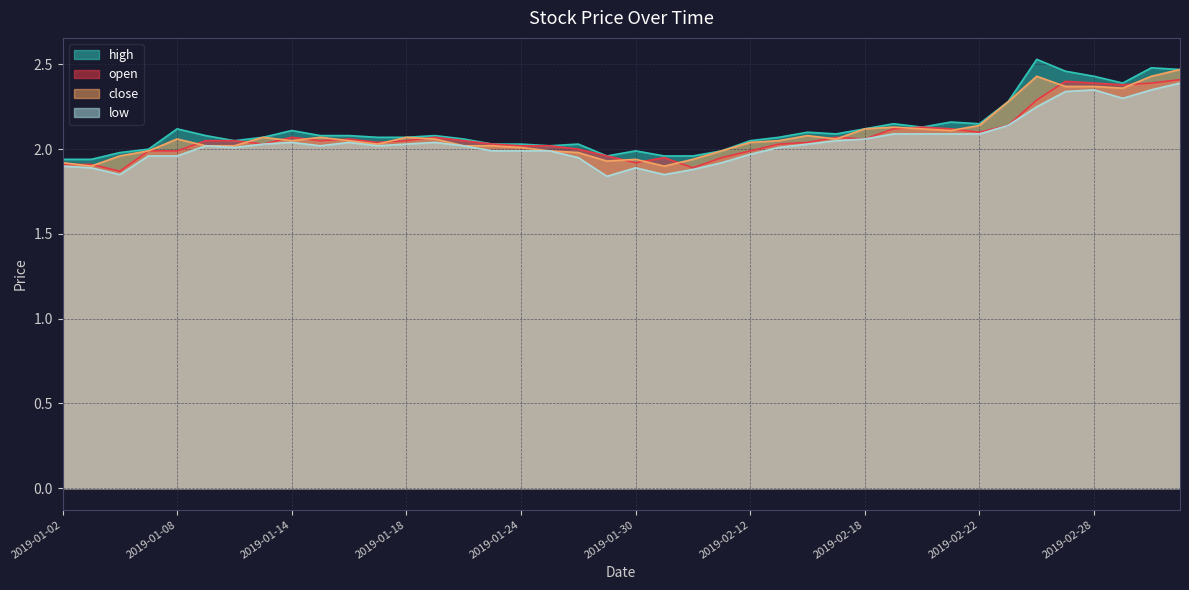

Which has a higher value, 2019-01-02 or 2019-01-29?

2019-01-29